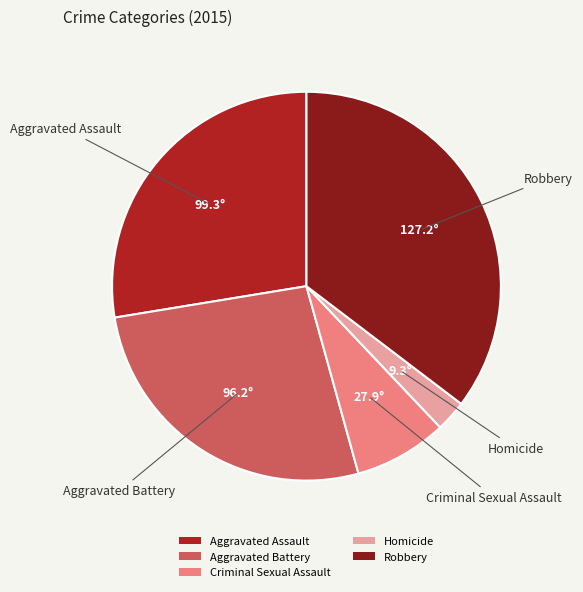

Between Aggravated Battery and Aggravated Assault, which is larger?

Aggravated Assault